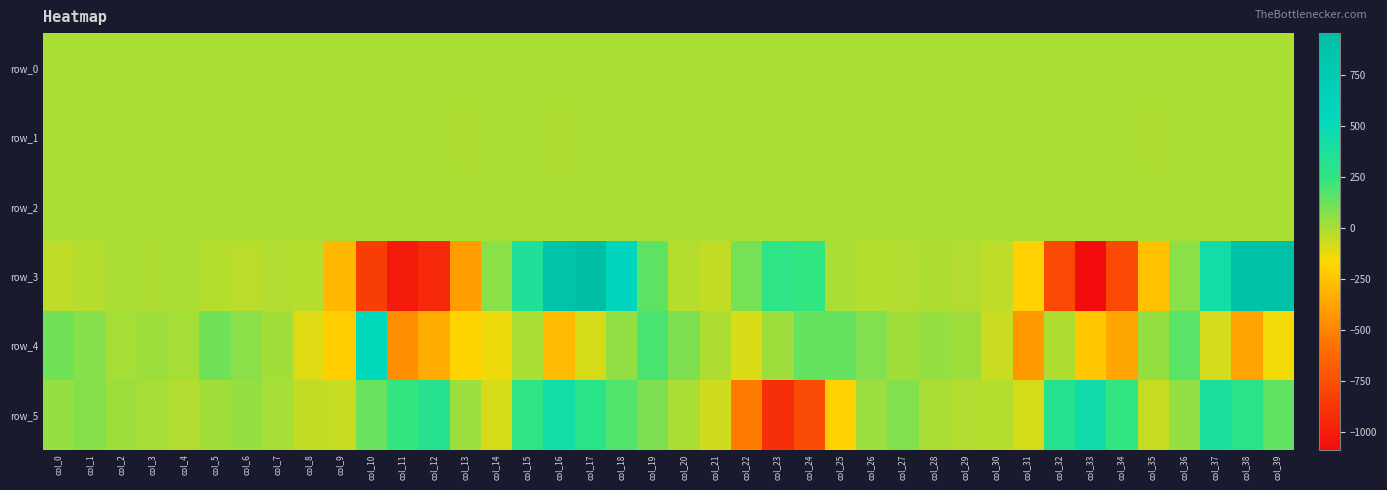

Reading left to right, what are all the values shown in this chart?

row_0: -0.1	-0.1	-0.0	-0.1	-0.1	-0.1	-0.1	-0.1	-0.1	-0.2	-0.1	-0.3	0.0	0.1	-0.0	-0.3	-0.1	0.1	0.1	0.1	0.1	0.2	0.4	0.1	-0.4	-0.5	-0.3	-0.1	-0.1	-0.1	-0.2	-0.2	-0.3	0.1	0.2	0.2	-0.0	-0.2	0.1	0.1
row_1: -0.0	-0.0	-0.0	-0.0	-0.0	0.0	0.0	-0.0	-0.0	-0.0	-0.1	-0.4	-0.8	-0.9	-0.8	-0.8	-0.9	-0.5	-0.2	-0.0	-0.0	-0.1	-0.2	-0.2	-0.1	-0.0	-0.0	-0.0	0.0	0.0	-0.0	-0.0	-0.1	-0.4	-0.8	-0.8	-0.7	-0.8	-0.8	-0.5
row_2: 1.0	1.0	1.0	1.0	1.0	1.0	1.0	1.0	0.9	0.6	0.6	0.7	1.0	1.3	1.1	1.3	1.2	0.6	0.5	0.6	0.9	1.1	1.1	1.0	0.9	0.9	0.9	1.0	1.0	1.0	0.9	0.5	0.6	0.7	1.2	1.3	1.1	1.3	1.1	0.7
row_3: -36.4	-24.4	4.0	-2.7	0.5	-18.7	-32.3	-9.9	-17.2	-297.4	-833.8	-1017.0	-940.9	-406.7	66.7	359.6	892.1	957.2	578.4	156.6	-22.6	-43.8	105.1	271.4	247.2	2.1	-23.1	-11.6	-5.6	-11.5	-33.0	-197.4	-781.7	-1086.5	-782.9	-261.0	63.3	434.3	894.0	917.7
row_4: 115.9	75.8	11.3	27.6	12.1	114.4	65.0	16.2	-99.0	-210.2	540.5	-464.8	-347.5	-189.6	-134.8	3.2	-280.5	-83.8	54.2	192.6	94.8	-0.9	-89.7	25.3	142.0	142.8	82.9	20.6	45.8	30.5	-59.6	-419.5	-4.3	-233.4	-361.4	44.8	159.7	-77.1	-379.9	-139.4
row_5: 43.5	76.5	29.5	13.5	-11.0	21.1	39.6	13.7	-45.7	-49.1	131.7	240.2	311.1	32.7	-86.9	272.6	437.1	290.4	178.8	93.8	7.1	-66.7	-538.9	-908.4	-762.1	-192.6	34.1	84.1	1.7	-14.8	-19.5	-84.5	313.1	451.5	249.2	-51.4	48.1	390.1	290.1	149.3